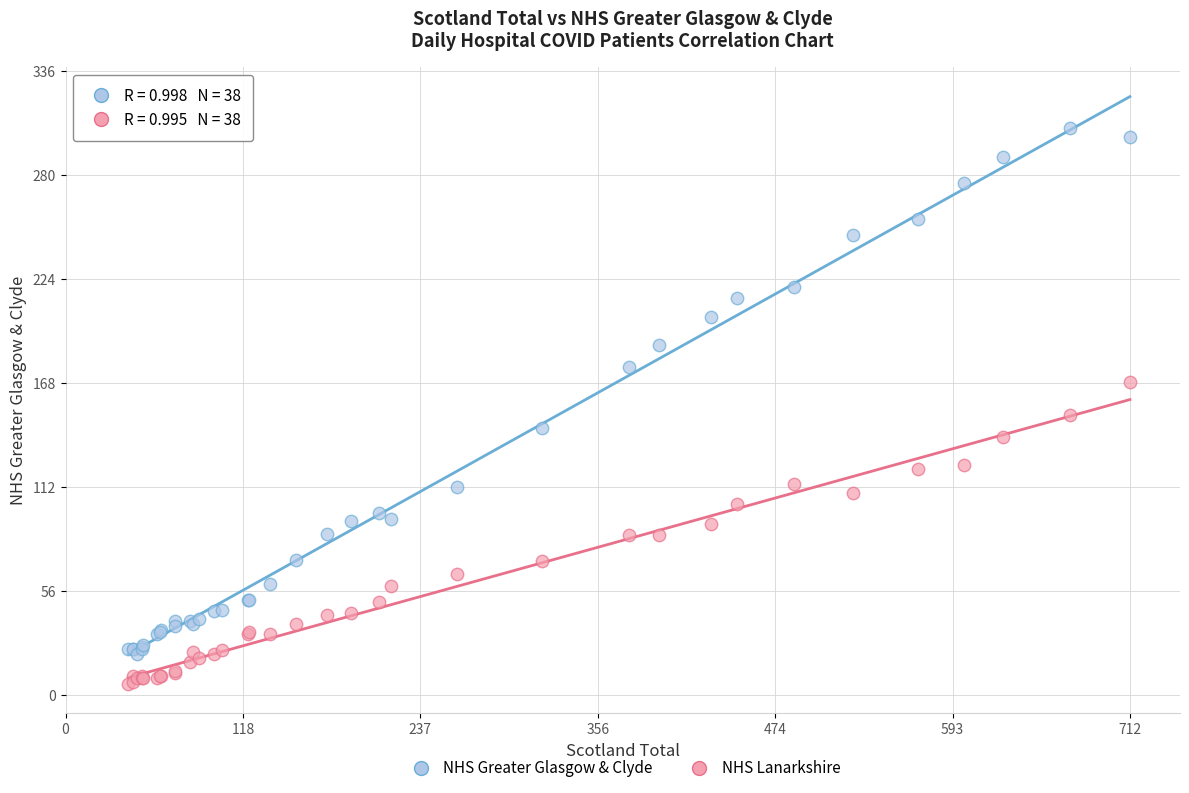

What is the X range (max minus min) for the scatter plot?

670